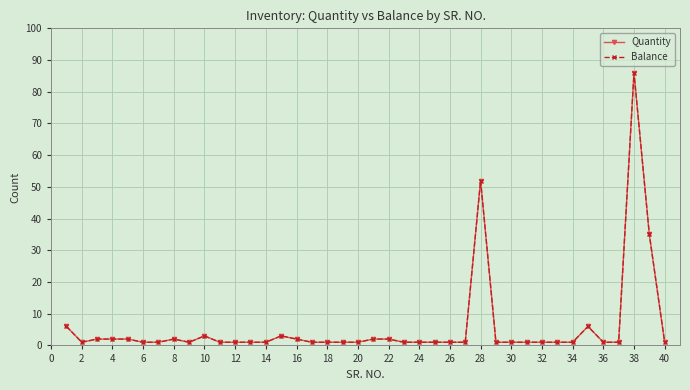

Which series has the largest range (max minus min)?

Quantity